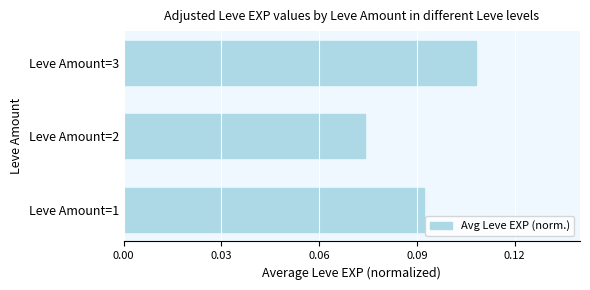

List the labels in order of value, smallest first.

Leve Amount=2, Leve Amount=1, Leve Amount=3